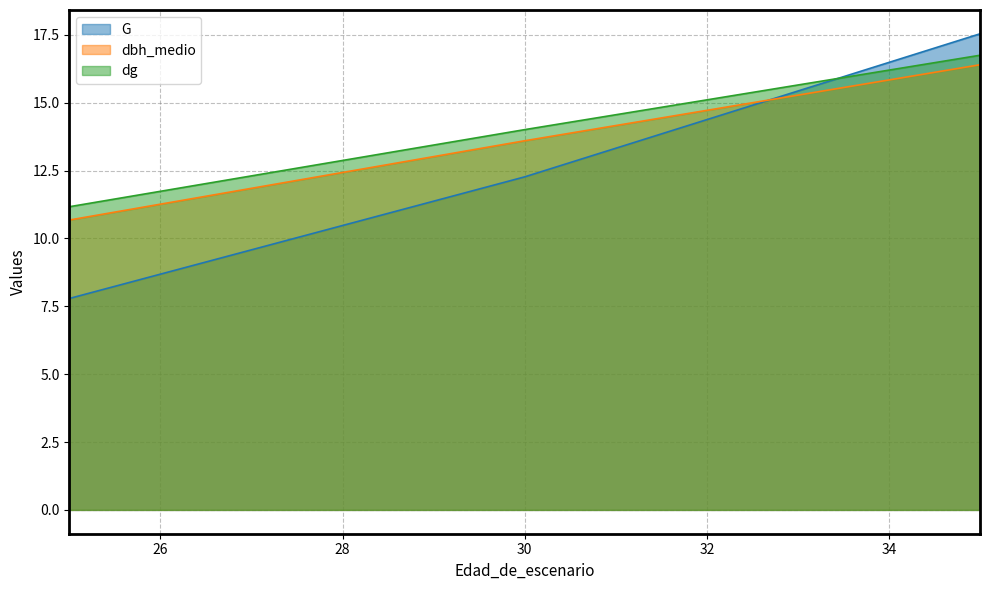

What is the difference between the maximum and minimum values in the dbh_medio series?

5.7